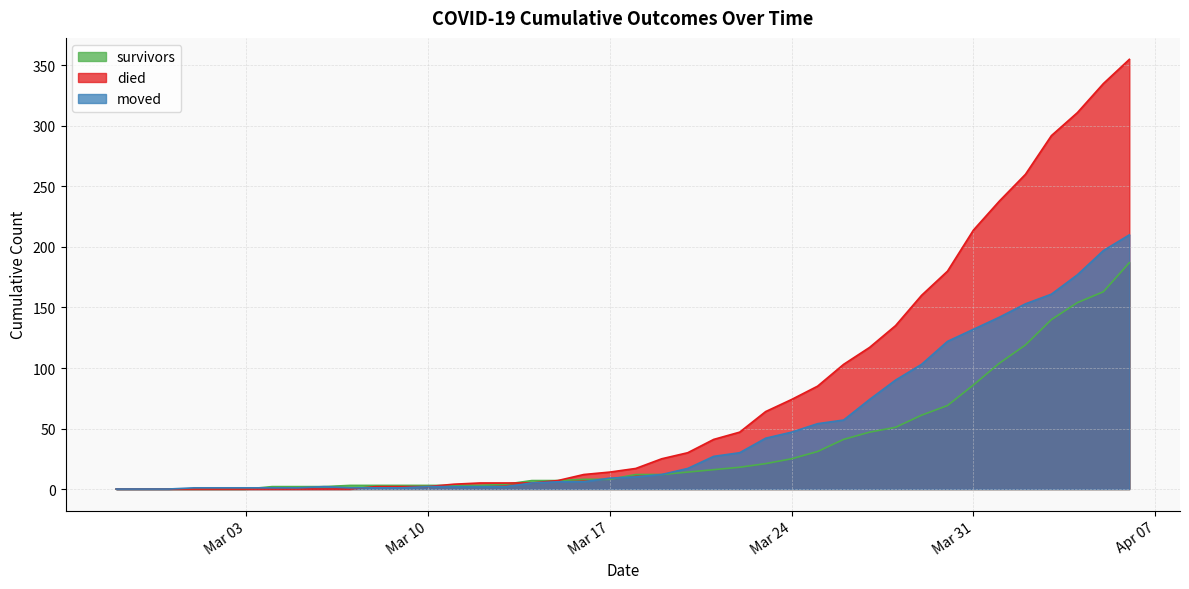

The value of died at 2020-03-22 is 24. True or false?

False